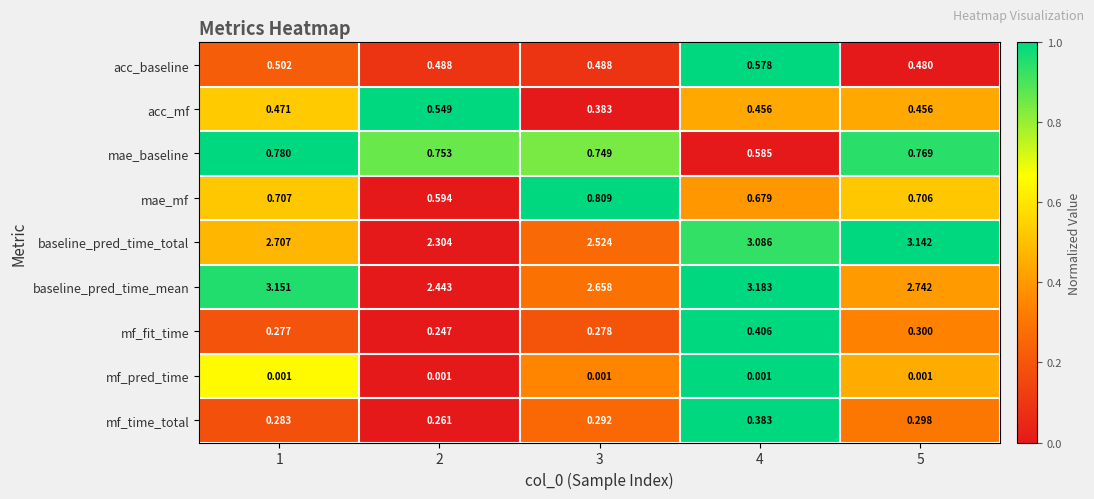

Which series has the largest range (max minus min)?

baseline_pred_time_total